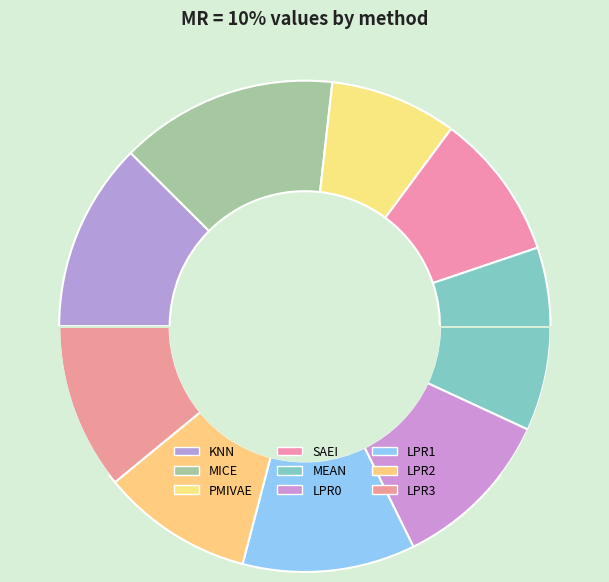

What is the largest slice in the pie chart?

MICE